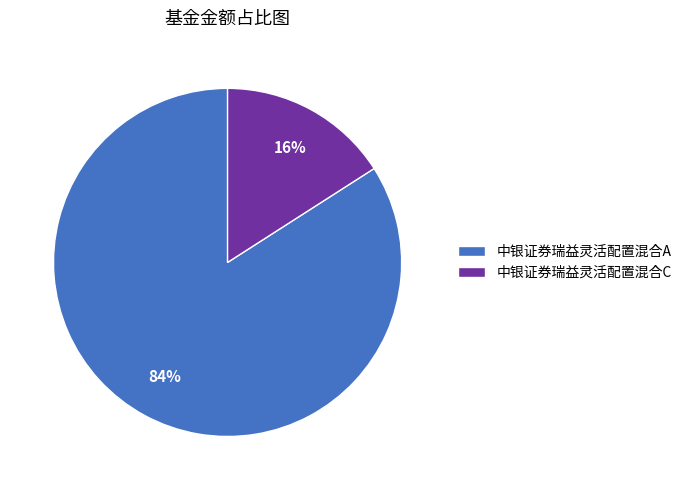

Which category has the biggest portion of the pie?

中银证券瑞益灵活配置混合A